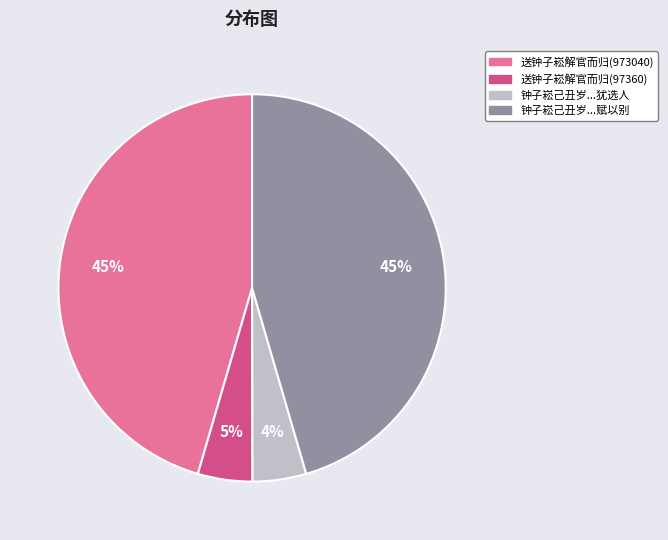

To the nearest percent, what is the average slice percentage?

25%